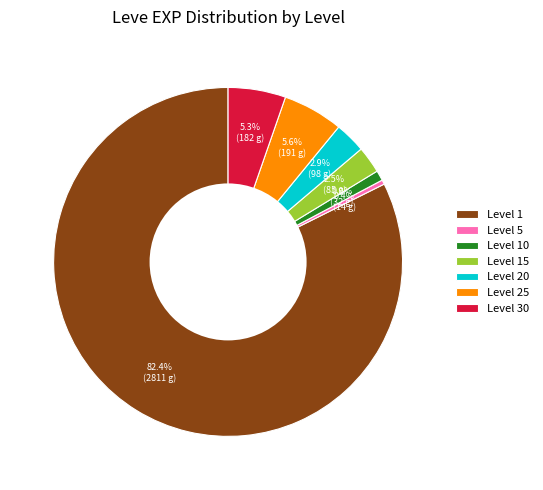

Which has a higher value, Level 1 or Level 5?

Level 1